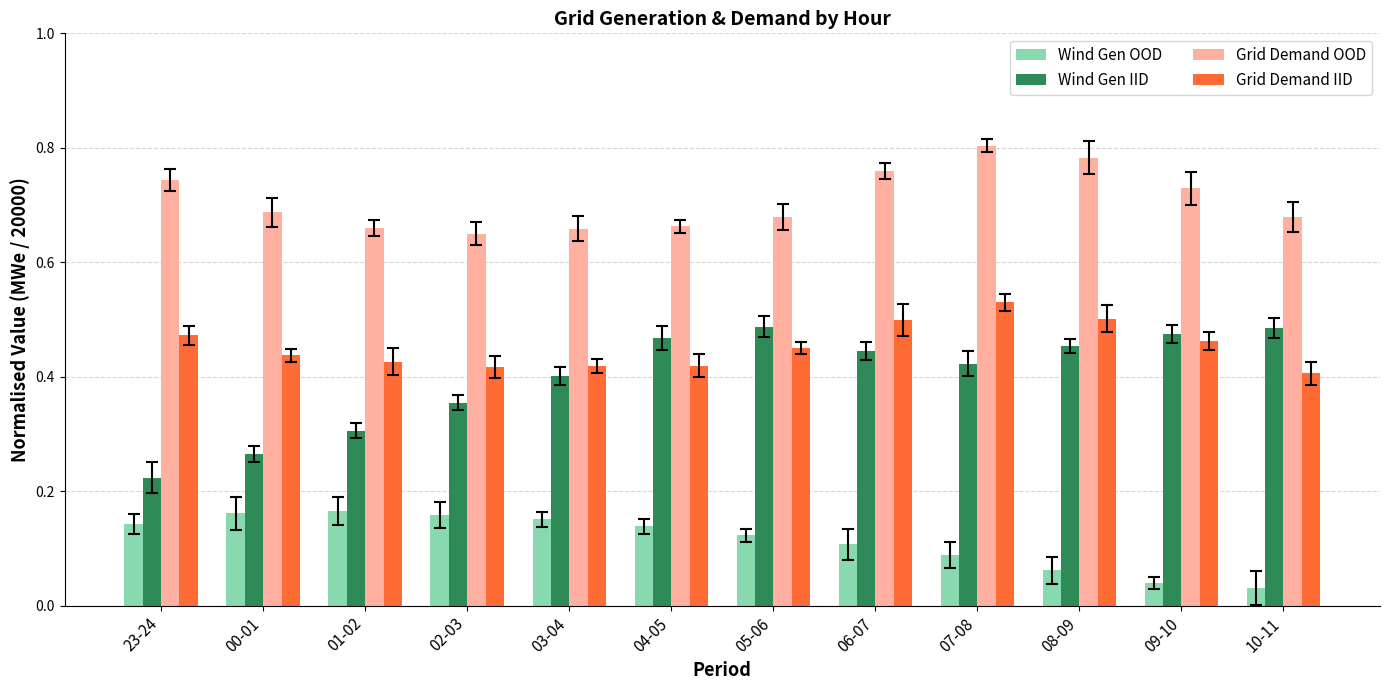

Which category has the highest value across all series?

07-08